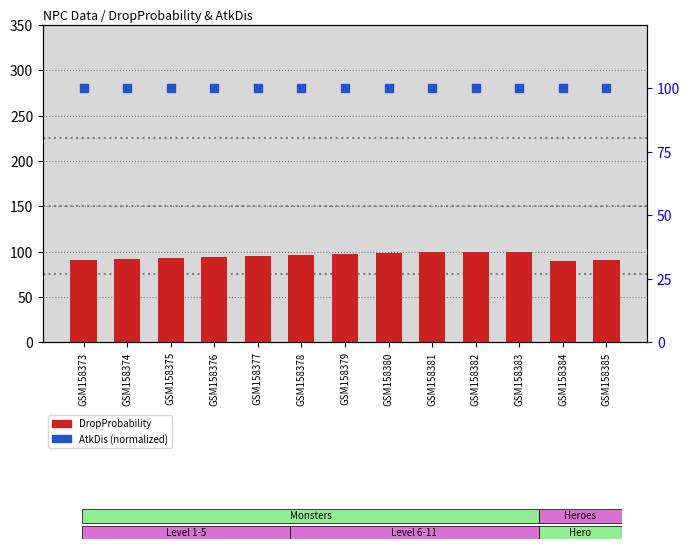

Which series has the largest total across all categories?

AtkDis